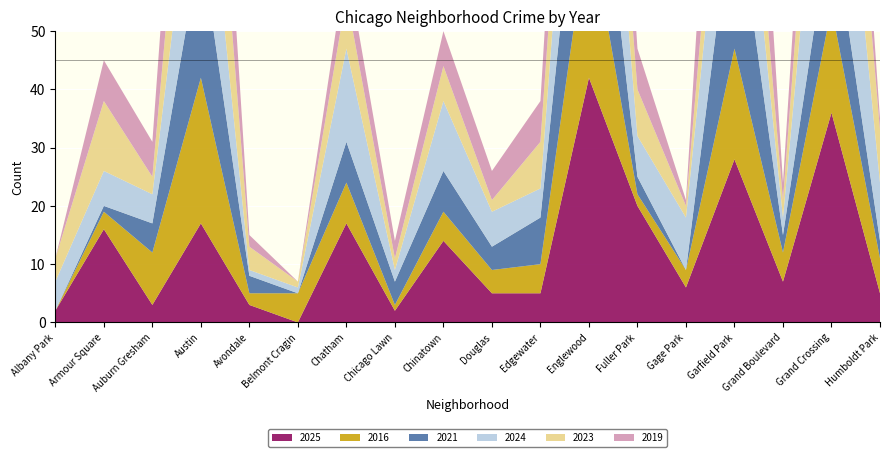

Reading left to right, transcribe all the data shown in this chart.

2025: 2	16	3	17	3	0	17	2	14	5	5	42	20	6	28	7	36	5
2016: 0	3	9	25	2	5	7	1	5	4	5	27	2	3	19	5	18	6
2021: 0	1	5	23	3	0	7	4	7	4	8	29	3	0	28	3	16	3
2024: 5	6	5	25	1	1	16	2	12	6	5	35	7	9	24	3	38	10
2023: 4	12	3	27	4	1	9	2	6	2	8	16	8	2	18	3	23	9
2019: 0	7	6	29	2	0	6	3	6	5	7	27	7	1	38	3	23	2